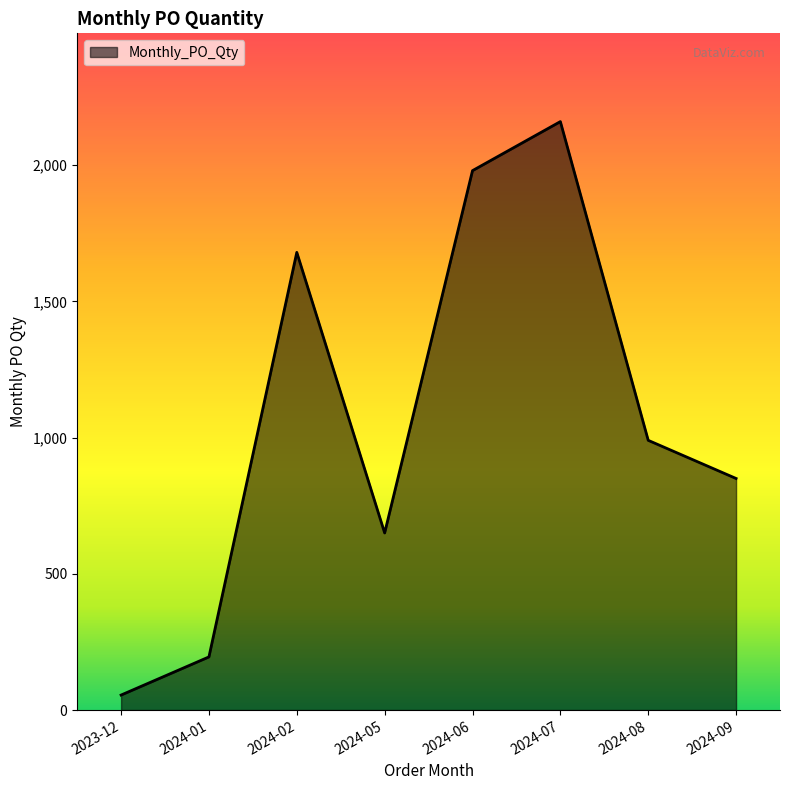

What is the difference between the maximum and second lowest values?

1965